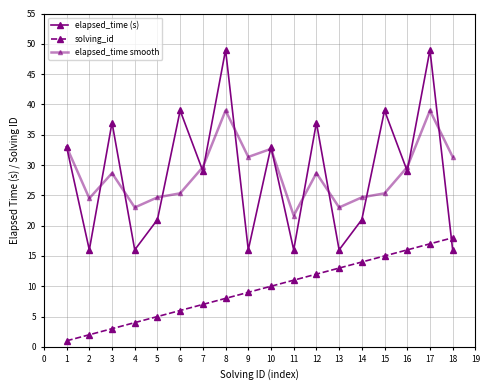

True or false: solving_id has a value of 11.0 at 11.

True